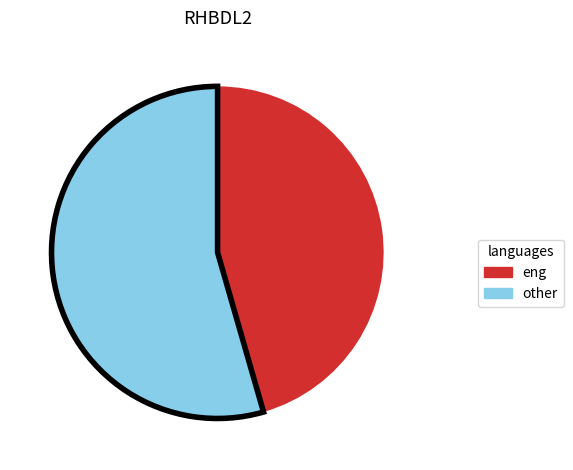

How many slices are in this pie chart?

2